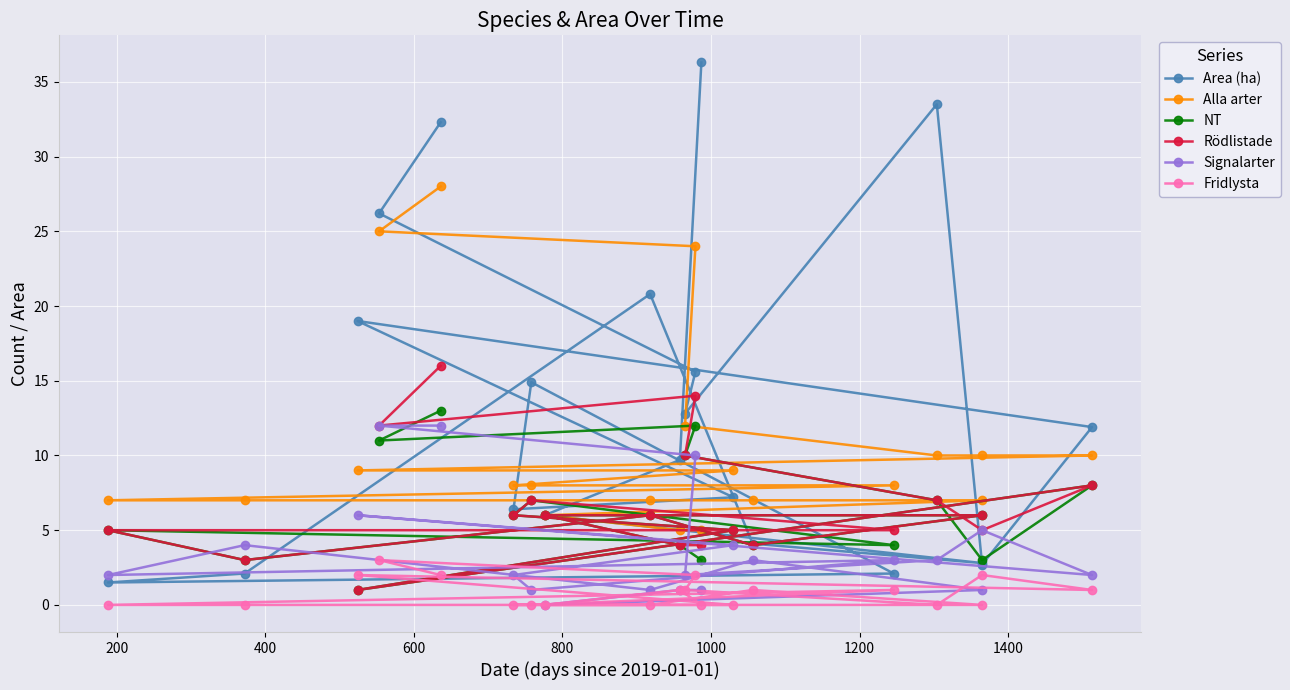

What are all the series names shown in the legend?

Area (ha), Alla arter, NT, Rödlistade, Signalarter, Fridlysta